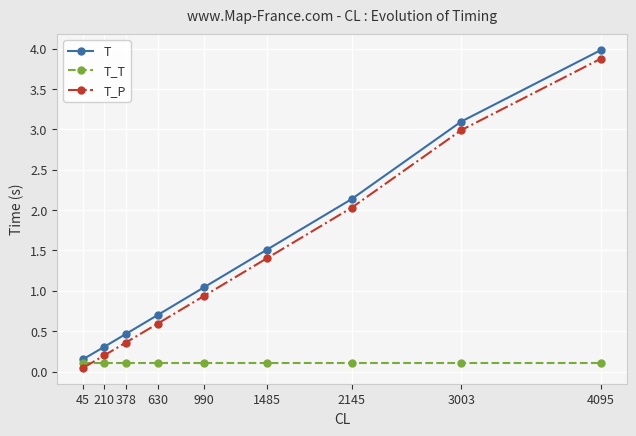

The T_P series shows 2.0 at 2145. True or false?

True